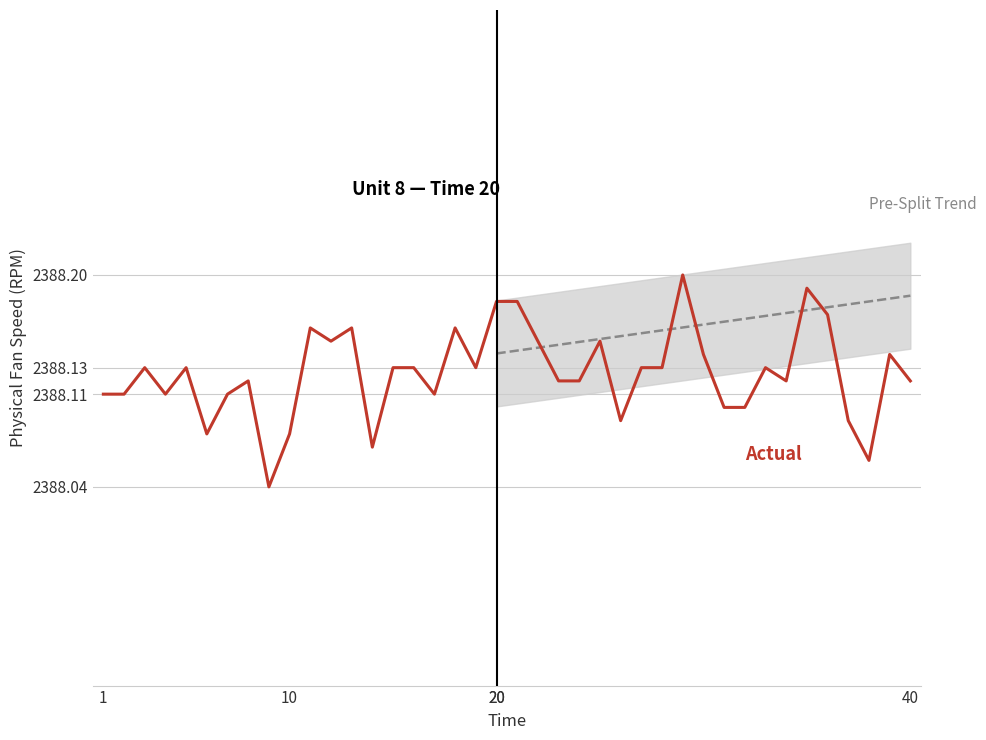

What is the maximum value shown in the chart?

2388.2